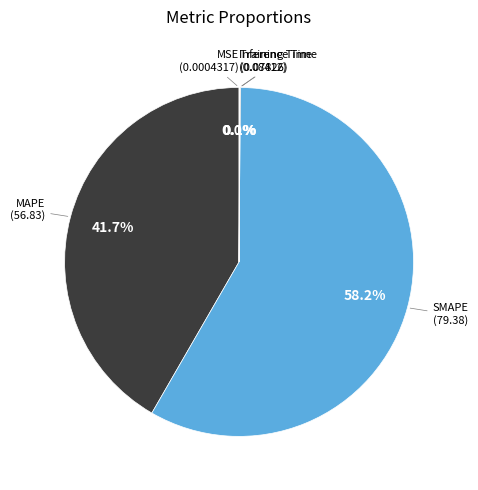

Rank the categories by value from lowest to highest.

MSE, Training Time, Inference Time, MAPE, SMAPE